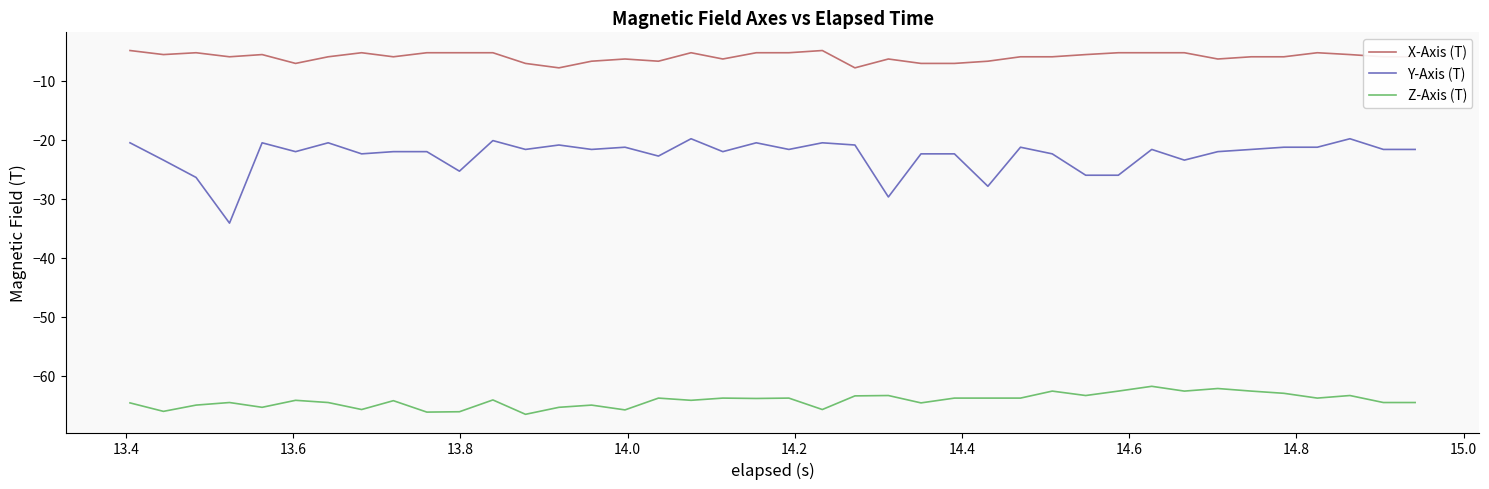

What is the difference between the maximum and minimum values in the X-Axis (T) series?

2.9